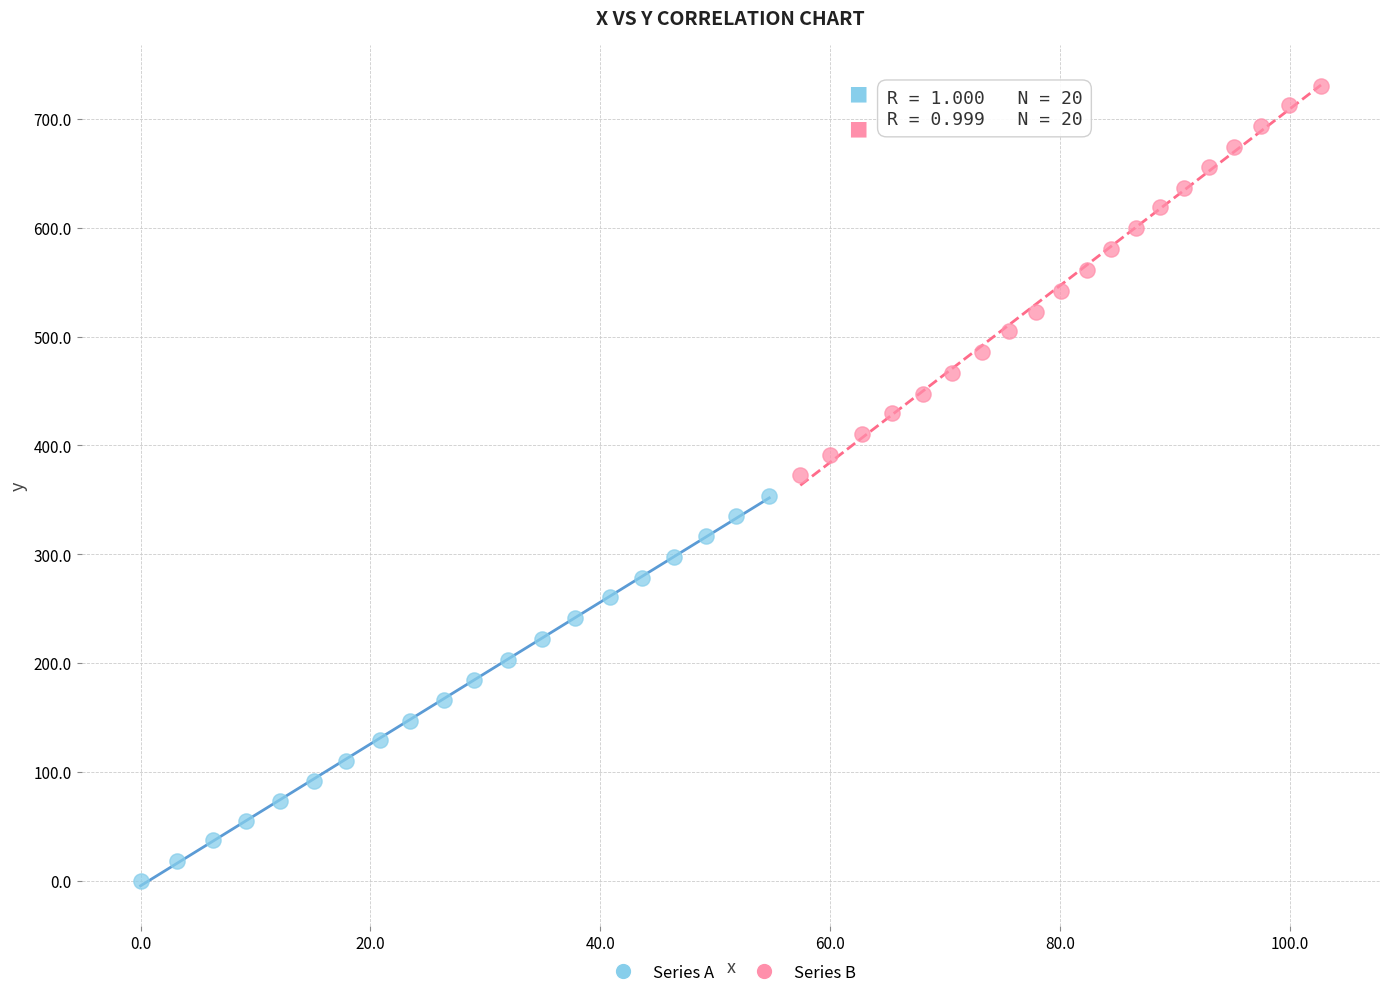

Which series has the largest Y range (max minus min)?

Series B